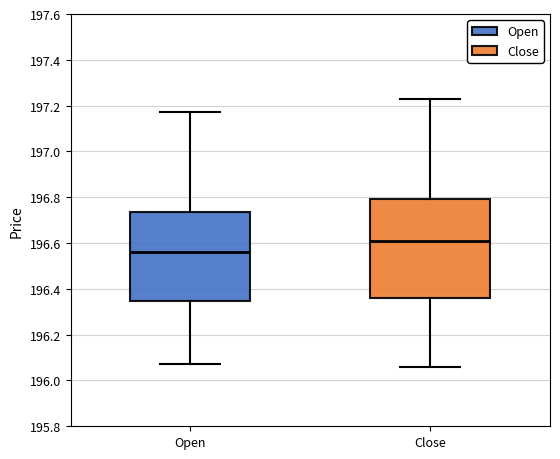

Comparing the boxes themselves (not the whiskers), which one is the tallest?

Close